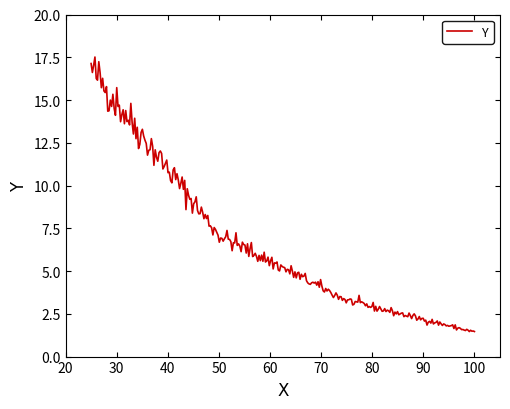

What is the minimum value shown in the chart?

1.5